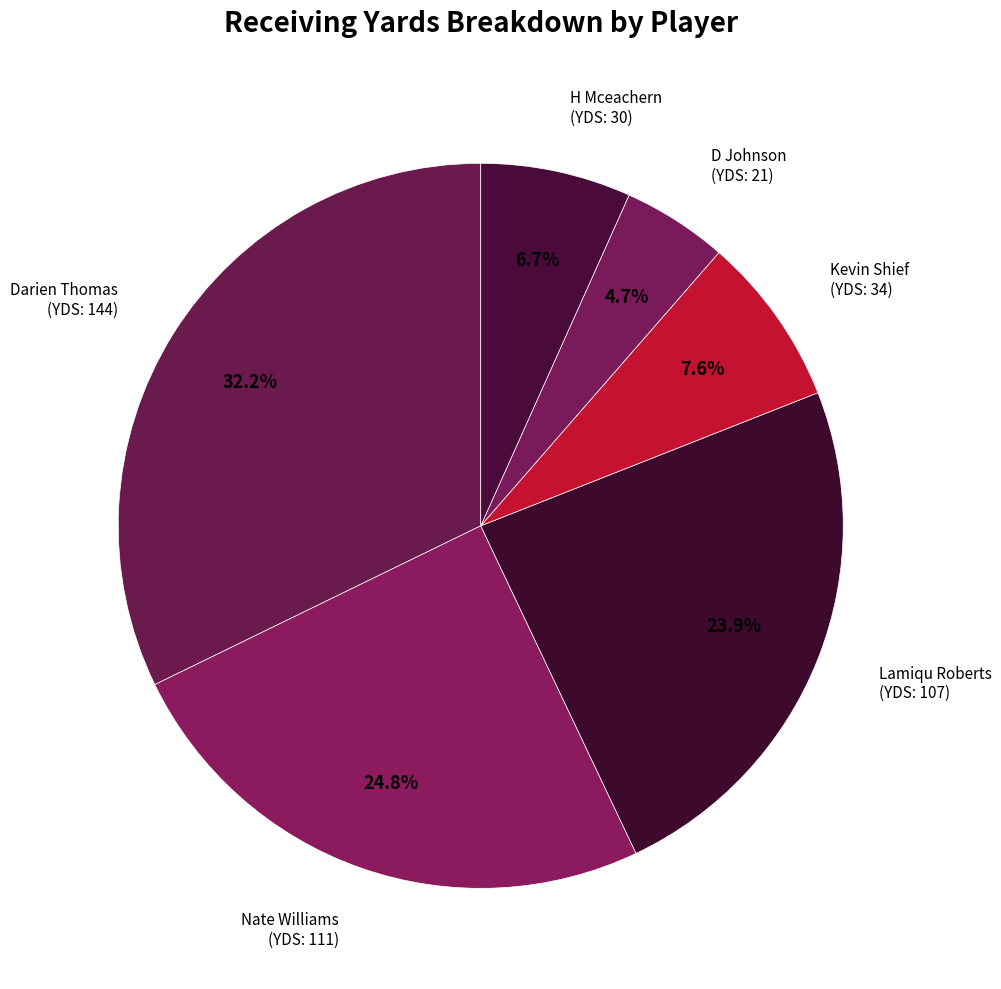

To the nearest percent, what is the difference between the Lamiqu Roberts and Darien Thomas slice percentages?

8%